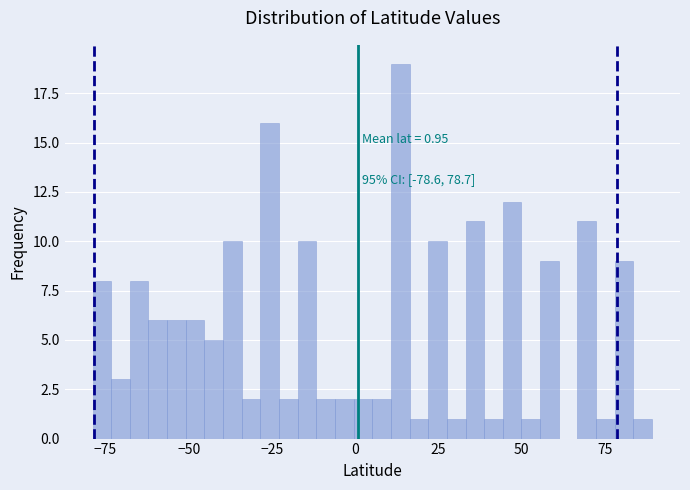

Around what value on the x-axis is the tallest bar? Give the approximate position of its centre, as read against the axis.

15